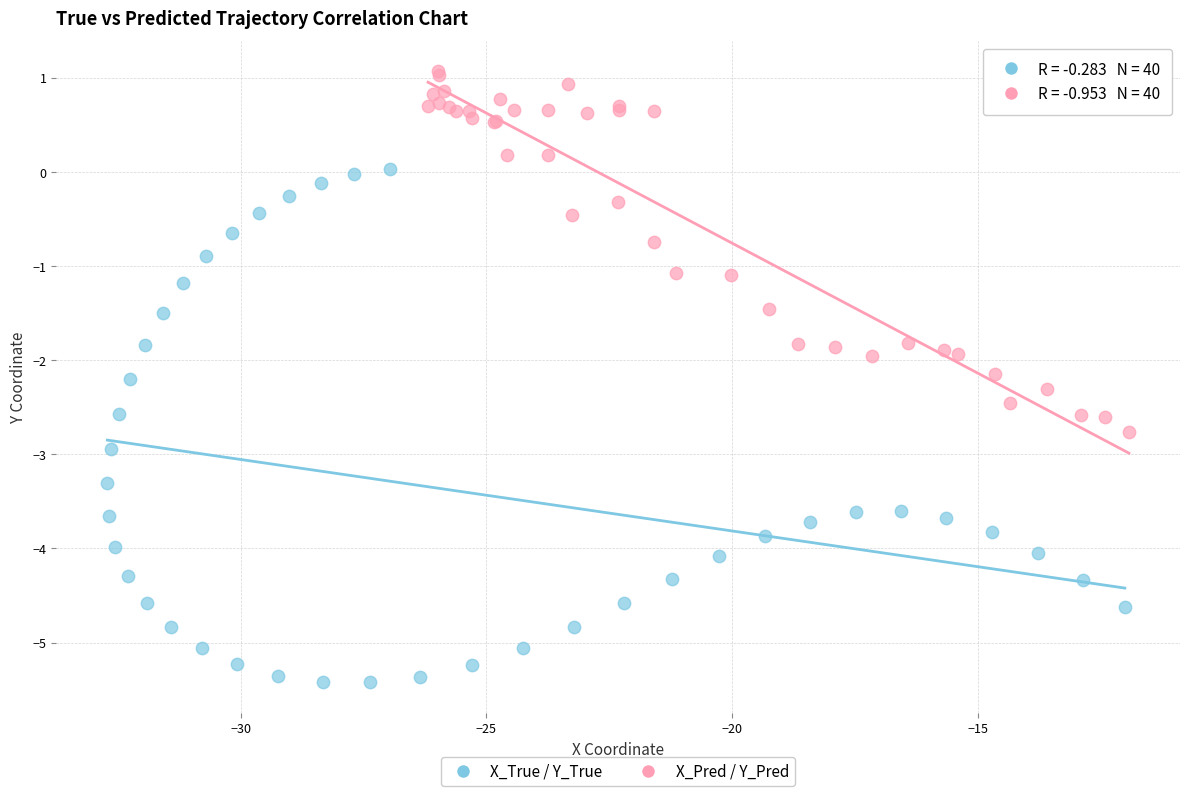

Which series reaches the minimum Y coordinate?

X_True / Y_True